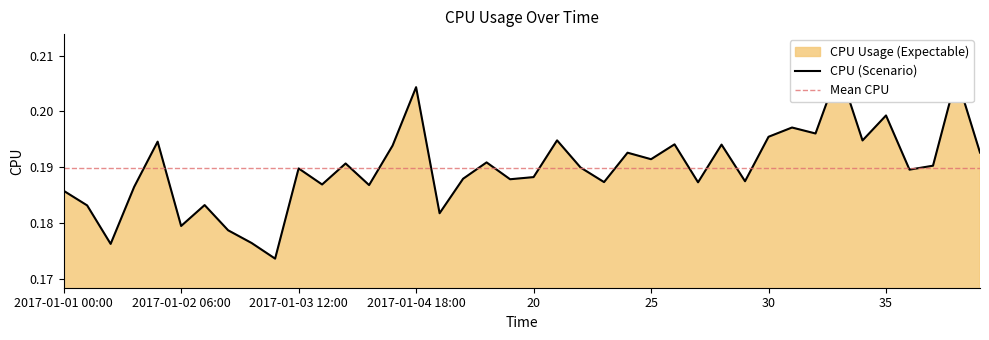

List the labels in order of value, largest first.

33, 38, 2017-01-04 18:00, 35, 31, 32, 30, 21, 34, 2017-01-02 00:00, 26, 28, 2017-01-04 12:00, 39, 24, 25, 2017-01-05 12:00, 2017-01-04 00:00, 37, 22, 2017-01-03 12:00, 36, 20, 2017-01-05 06:00, 2017-01-05 18:00, 29, 23, 27, 2017-01-03 18:00, 2017-01-04 06:00, 2017-01-01 18:00, 2017-01-01 00:00, 2017-01-02 12:00, 2017-01-01 06:00, 2017-01-05 00:00, 2017-01-02 06:00, 2017-01-02 18:00, 2017-01-03 00:00, 2017-01-01 12:00, 2017-01-03 06:00